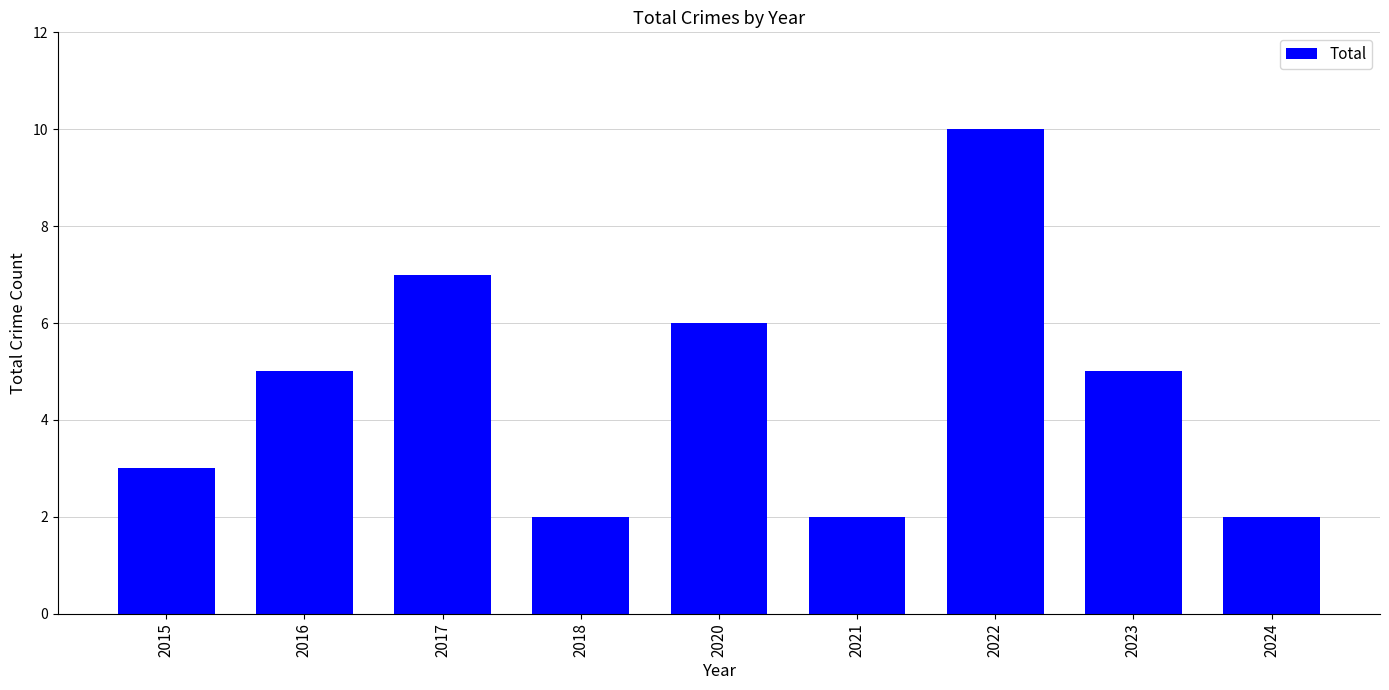

What is the average value?

5